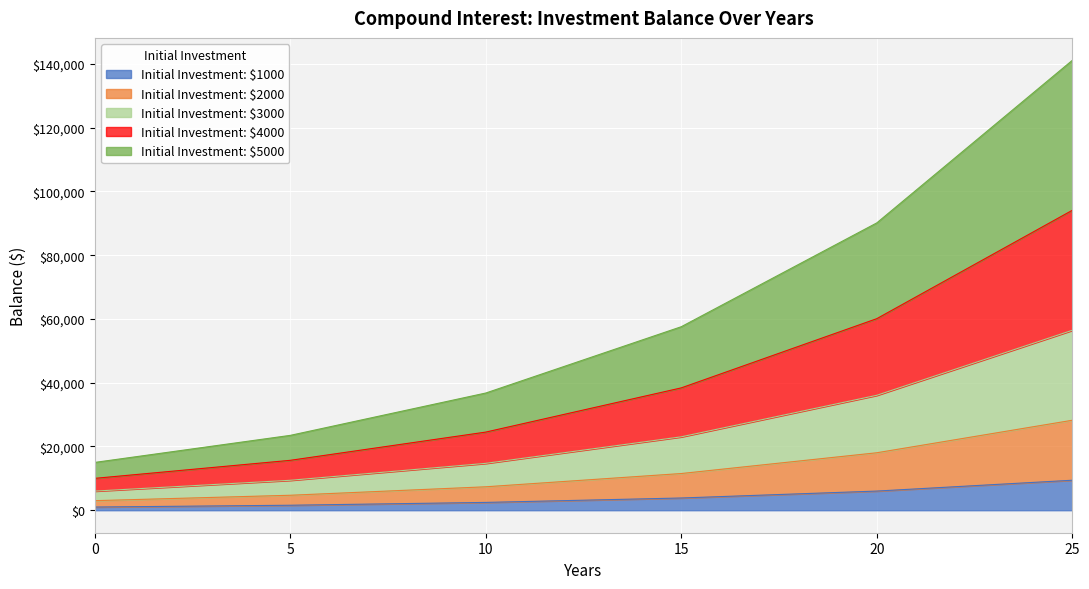

The value of Initial Investment: $1000 at 20 is 6009.2. True or false?

True